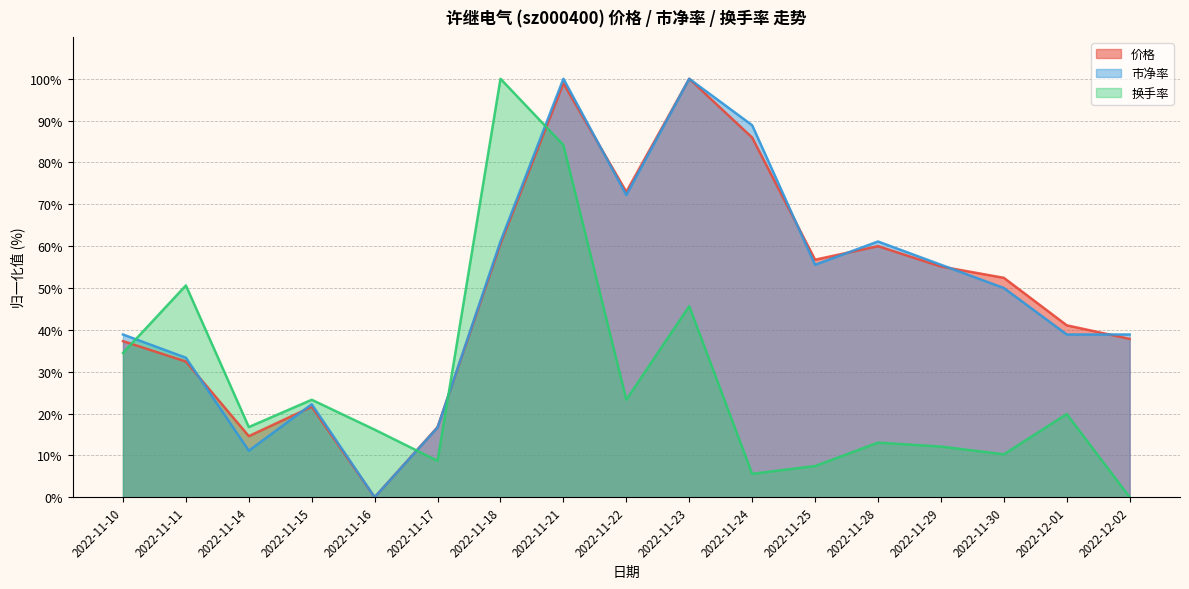

What is the greatest value displayed?

100.0